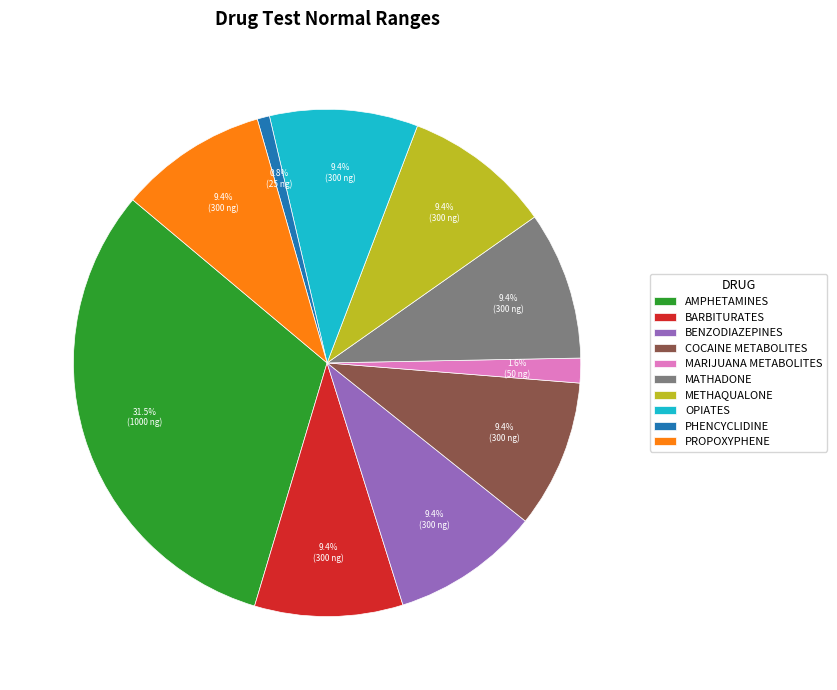

The COCAINE METABOLITES slice represents 3% of the pie. True or false?

False